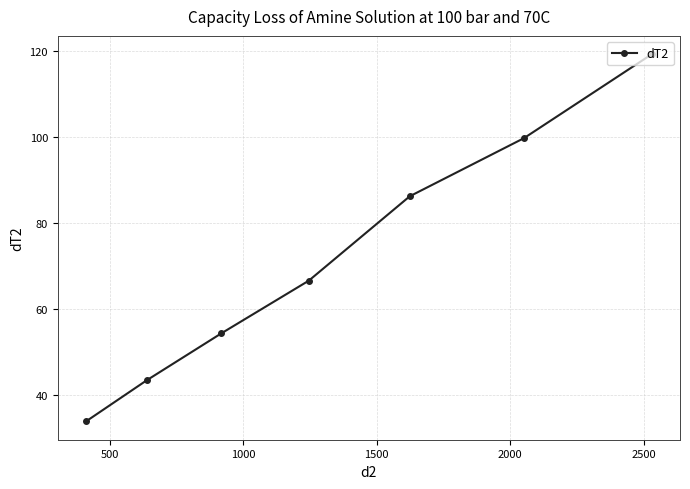

What is the sum of all values?

503.8